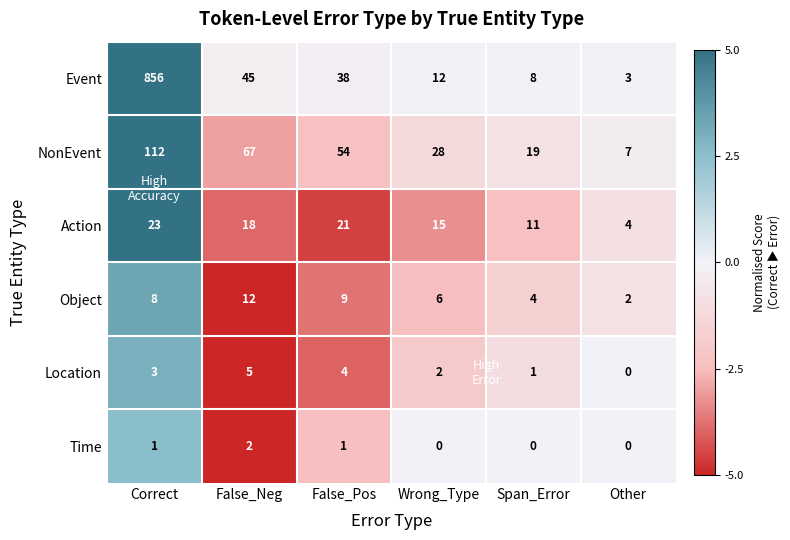

List the series in order of their peak value, highest first.

Event, NonEvent, Action, Object, Location, Time